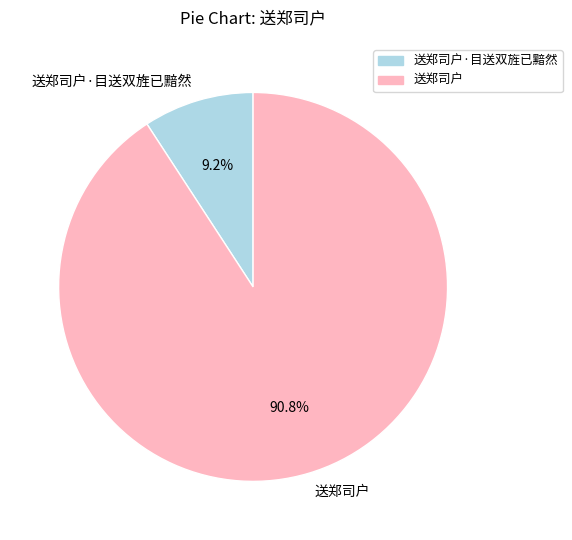

To the nearest percent, what percentage of the pie is 送郑司户·目送双旌已黯然?

9%